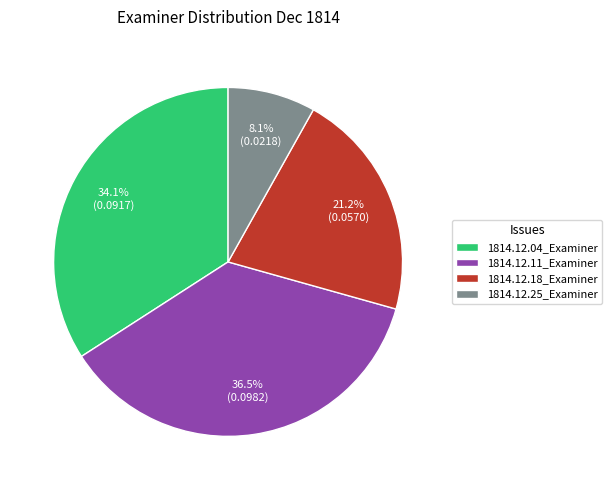

To the nearest percent, what percentage of the pie is 1814.12.04_Examiner?

34%